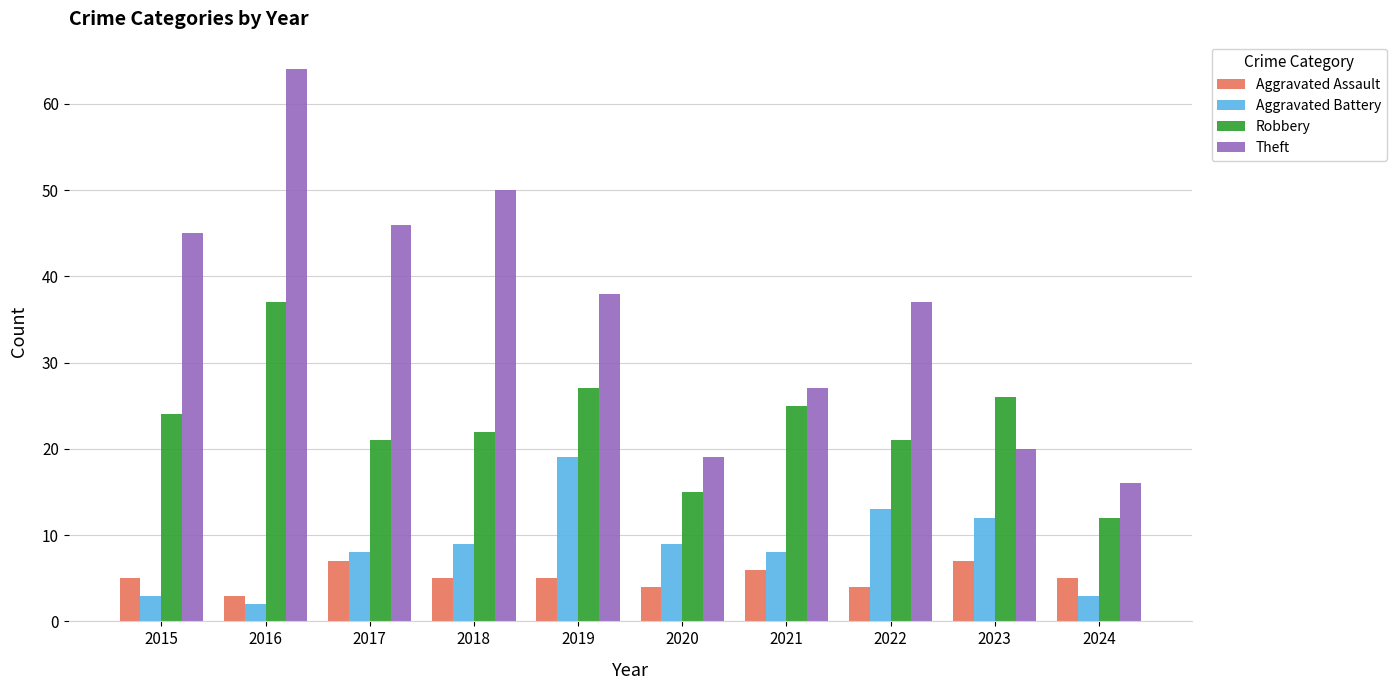

What are all the series names shown in the legend?

Aggravated Assault, Aggravated Battery, Robbery, Theft